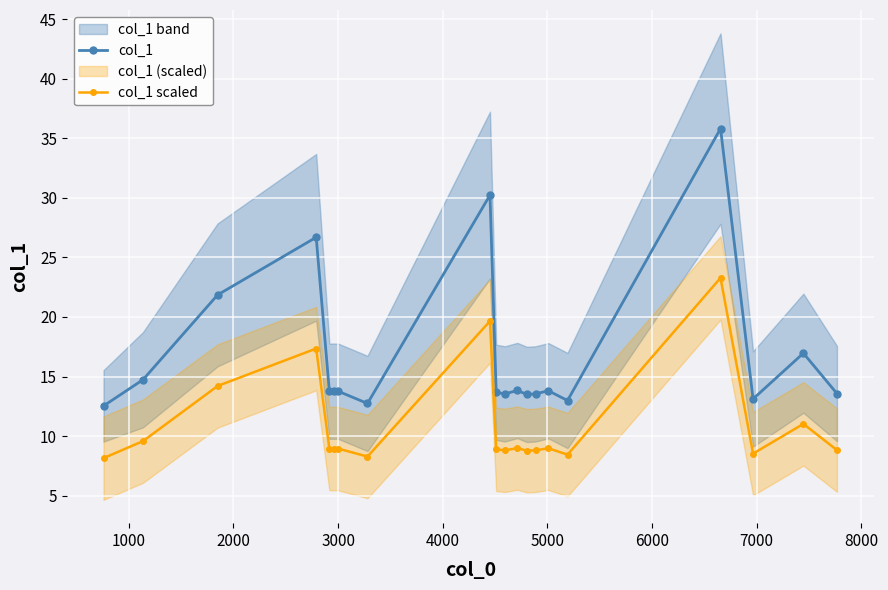

What is the value of the col_1 scaled point at the 6th from the left?

8.9